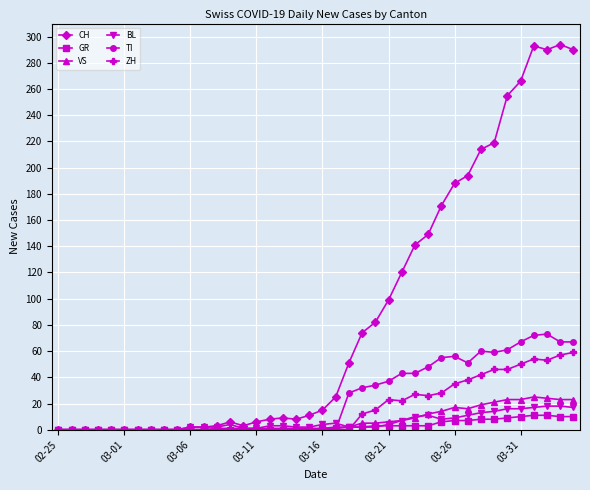

At how many categories does at least one series exceed 235?

6